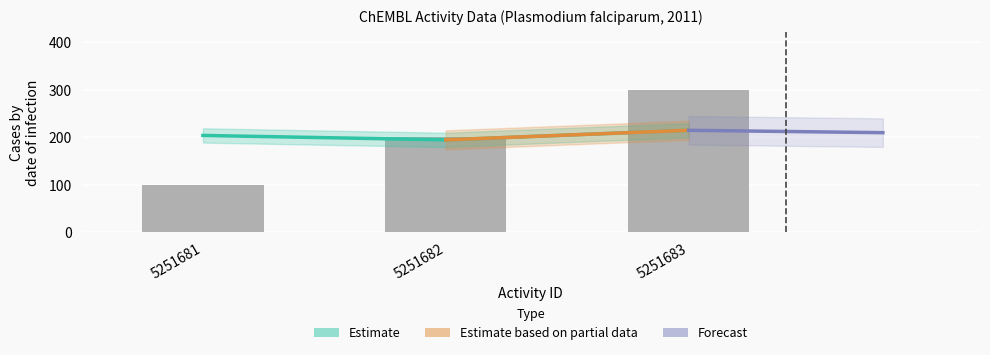

What value does the pchembl_value series have at 5251682?

194.4